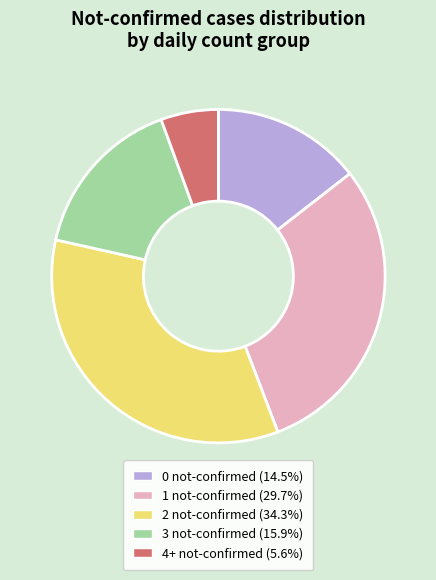

Does any single category account for the majority?

No